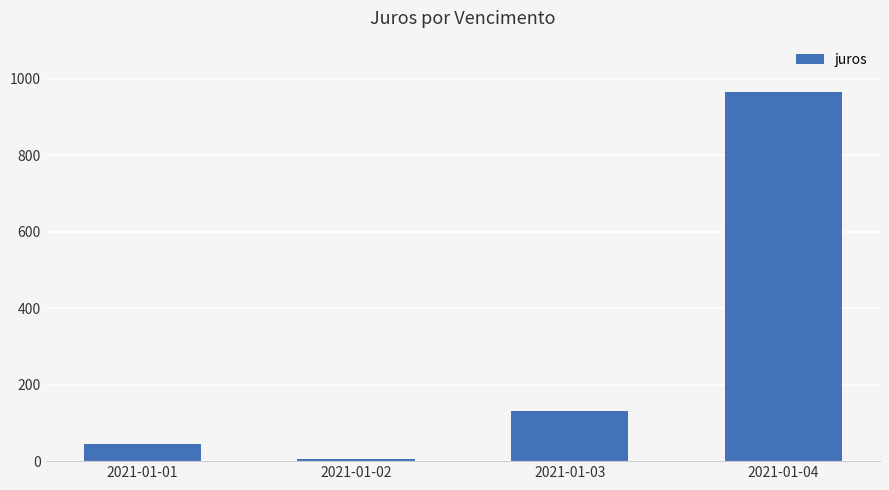

Which label corresponds to the largest value in the chart?

2021-01-04